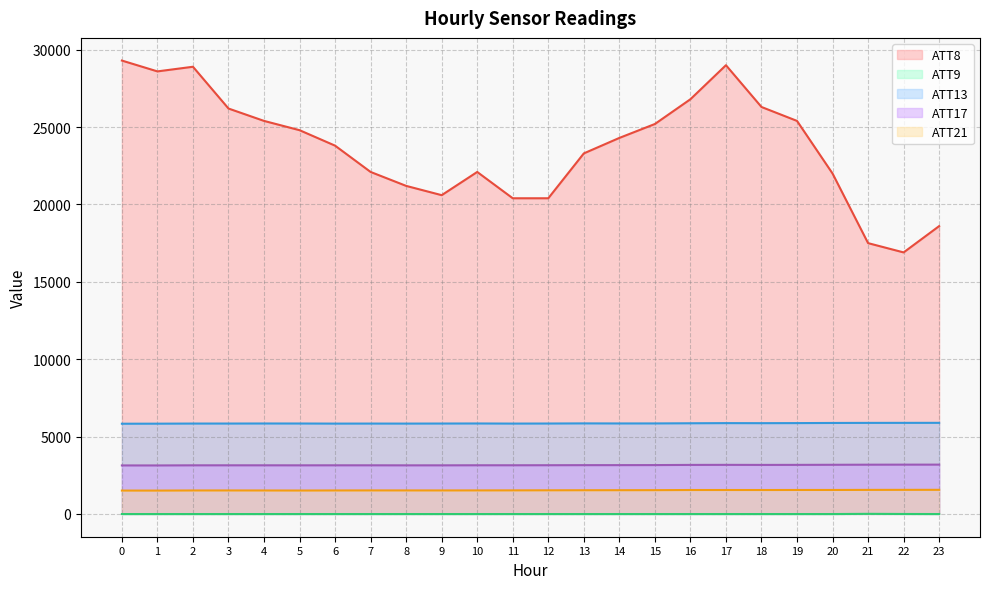

List the labels in order of ATT8 value, largest first.

0, 17, 2, 1, 16, 18, 3, 4, 19, 15, 5, 14, 6, 13, 7, 10, 20, 8, 9, 11, 12, 23, 21, 22